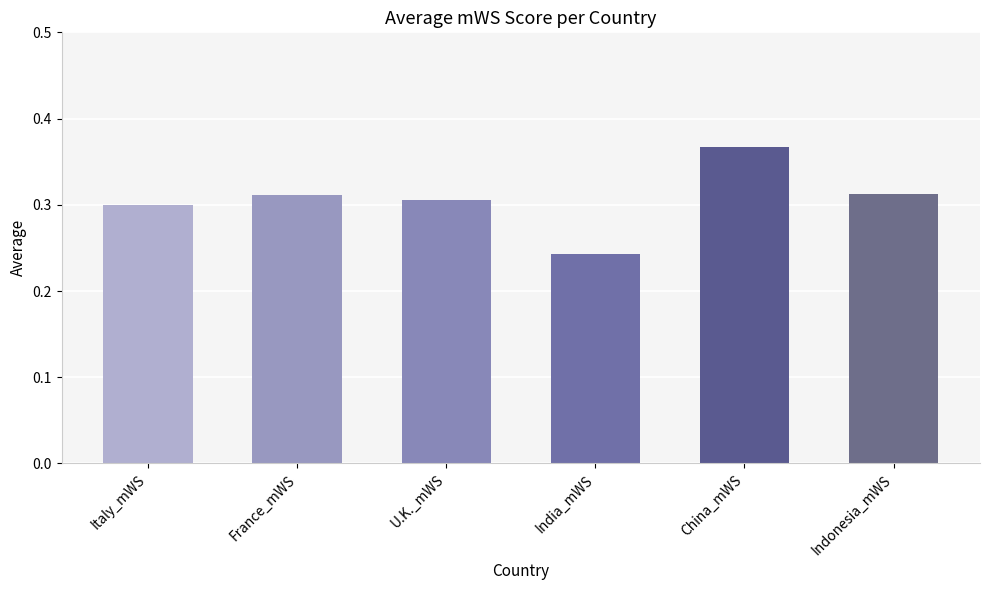

Which label corresponds to the smallest value in the chart?

India_mWS